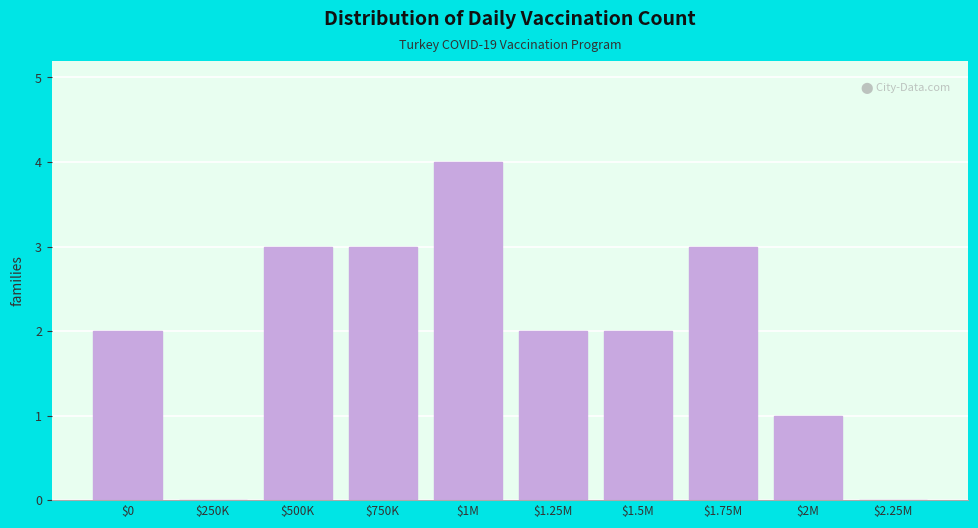

What is the sum of all values?

20